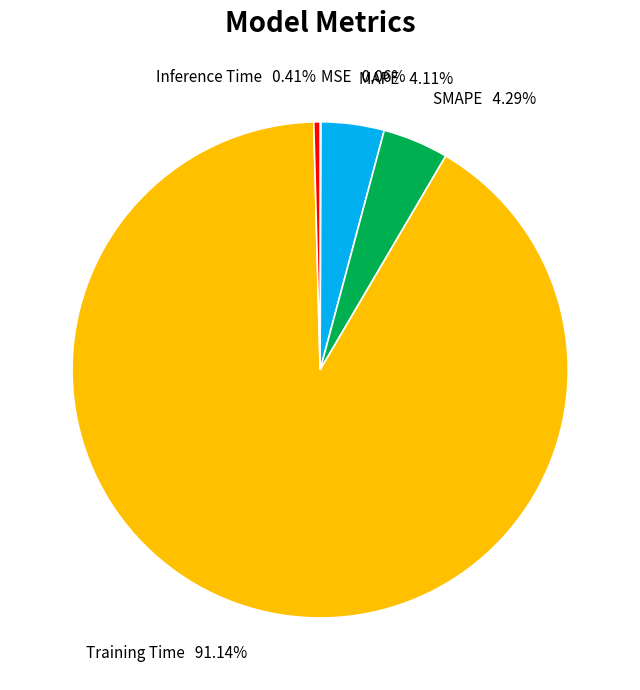

Does any single category account for the majority?

Yes